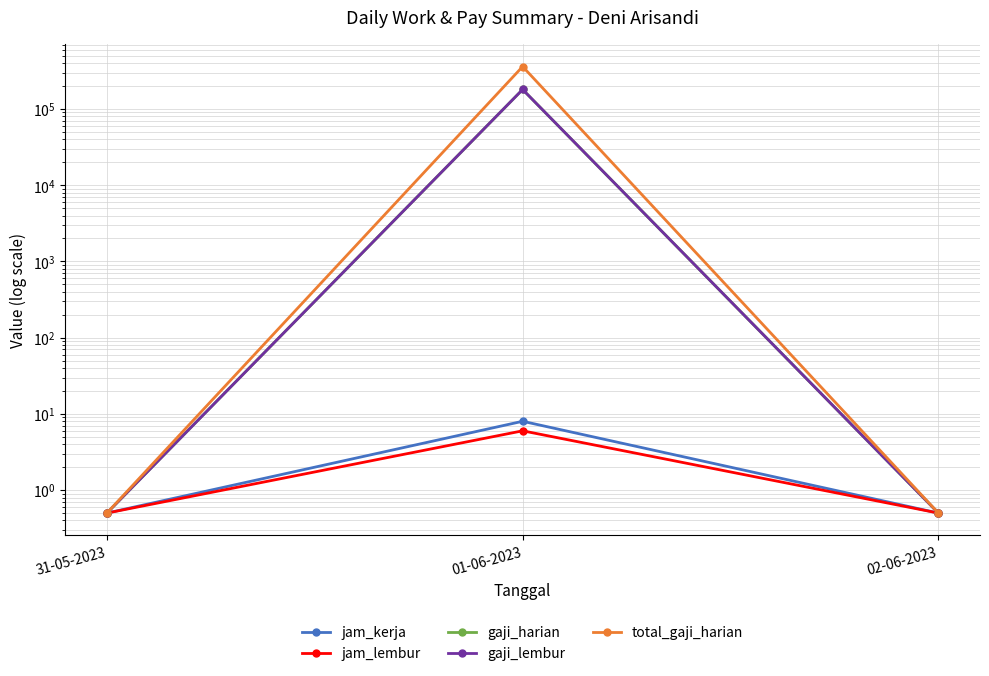

Does the chart have visible grid lines?

Yes